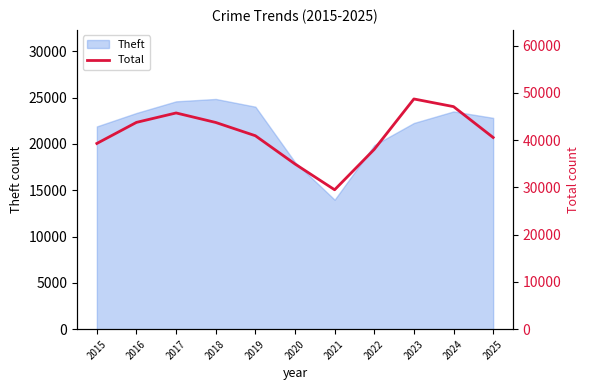

What is the difference between the second highest and minimum values?

17595